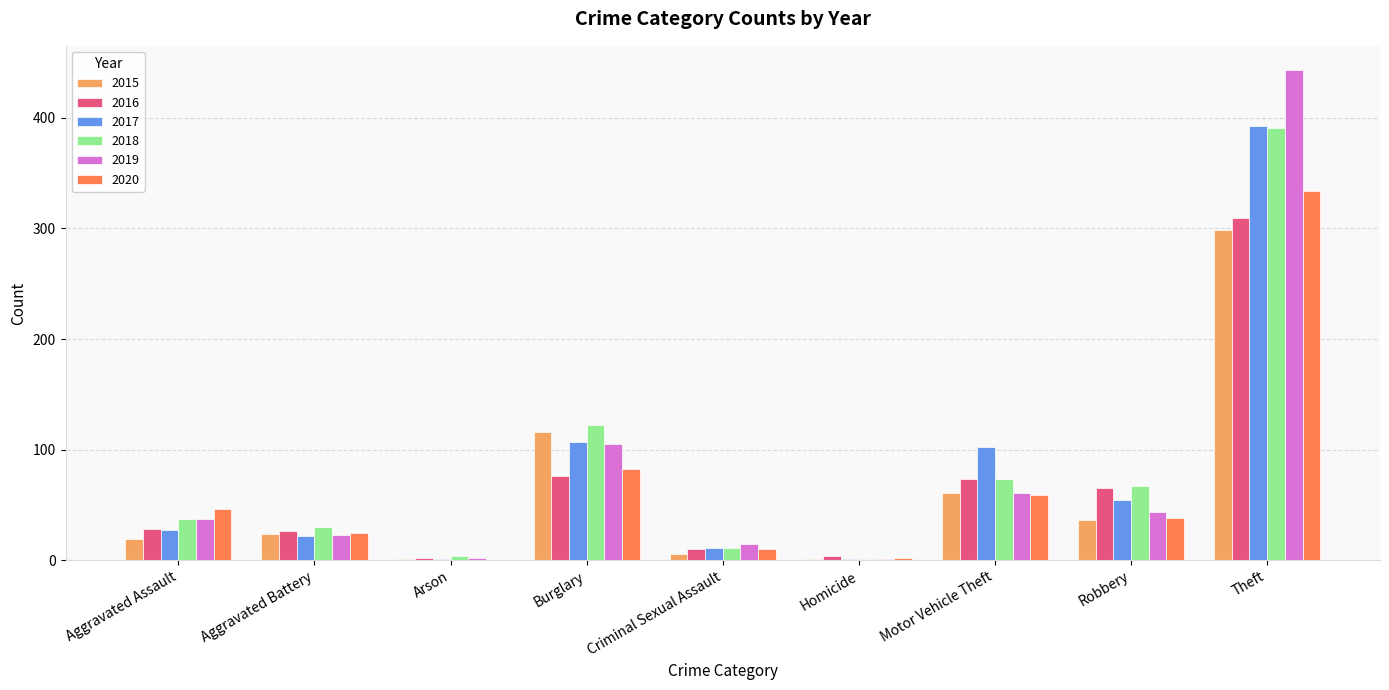

Which category has the highest value in the 2020 series?

Theft